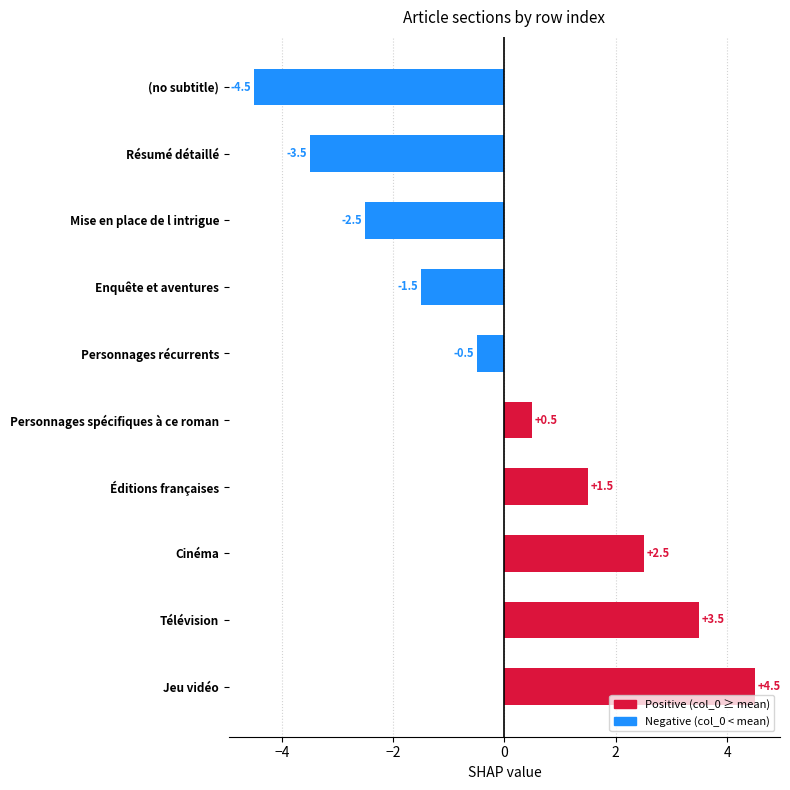

List the labels in order of value, smallest first.

(no subtitle), Résumé détaillé, Mise en place de l intrigue, Enquête et aventures, Personnages récurrents, Personnages spécifiques à ce roman, Éditions françaises, Cinéma, Télévision, Jeu vidéo